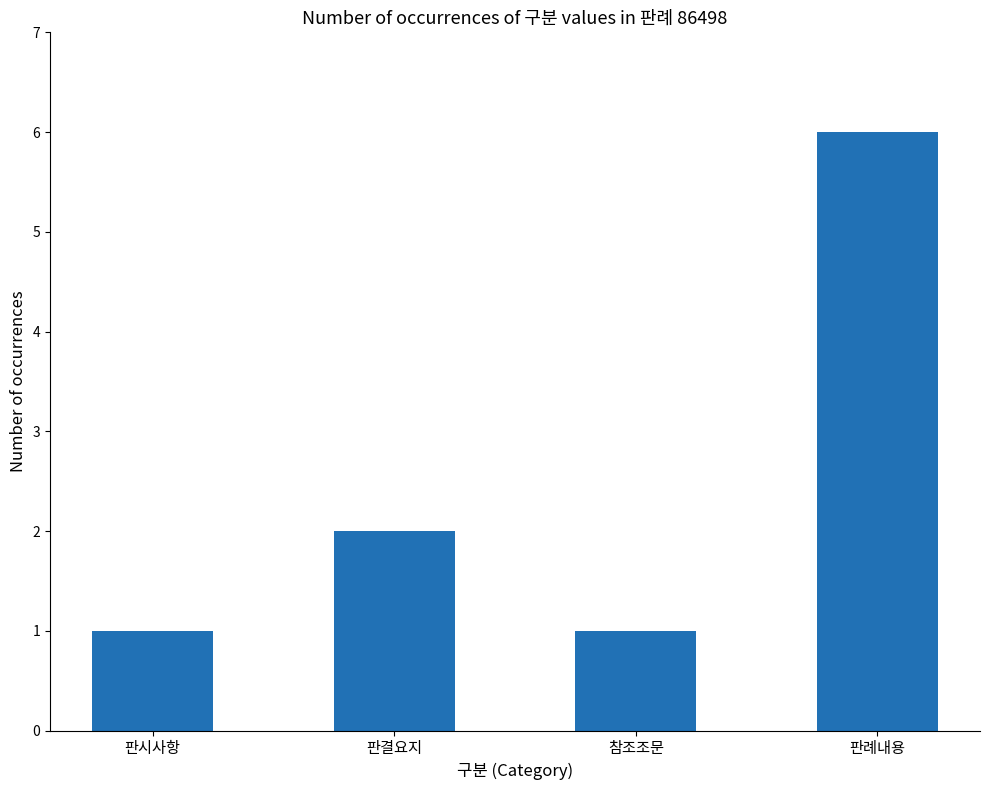

The value at 판결요지 is 2. True or false?

True